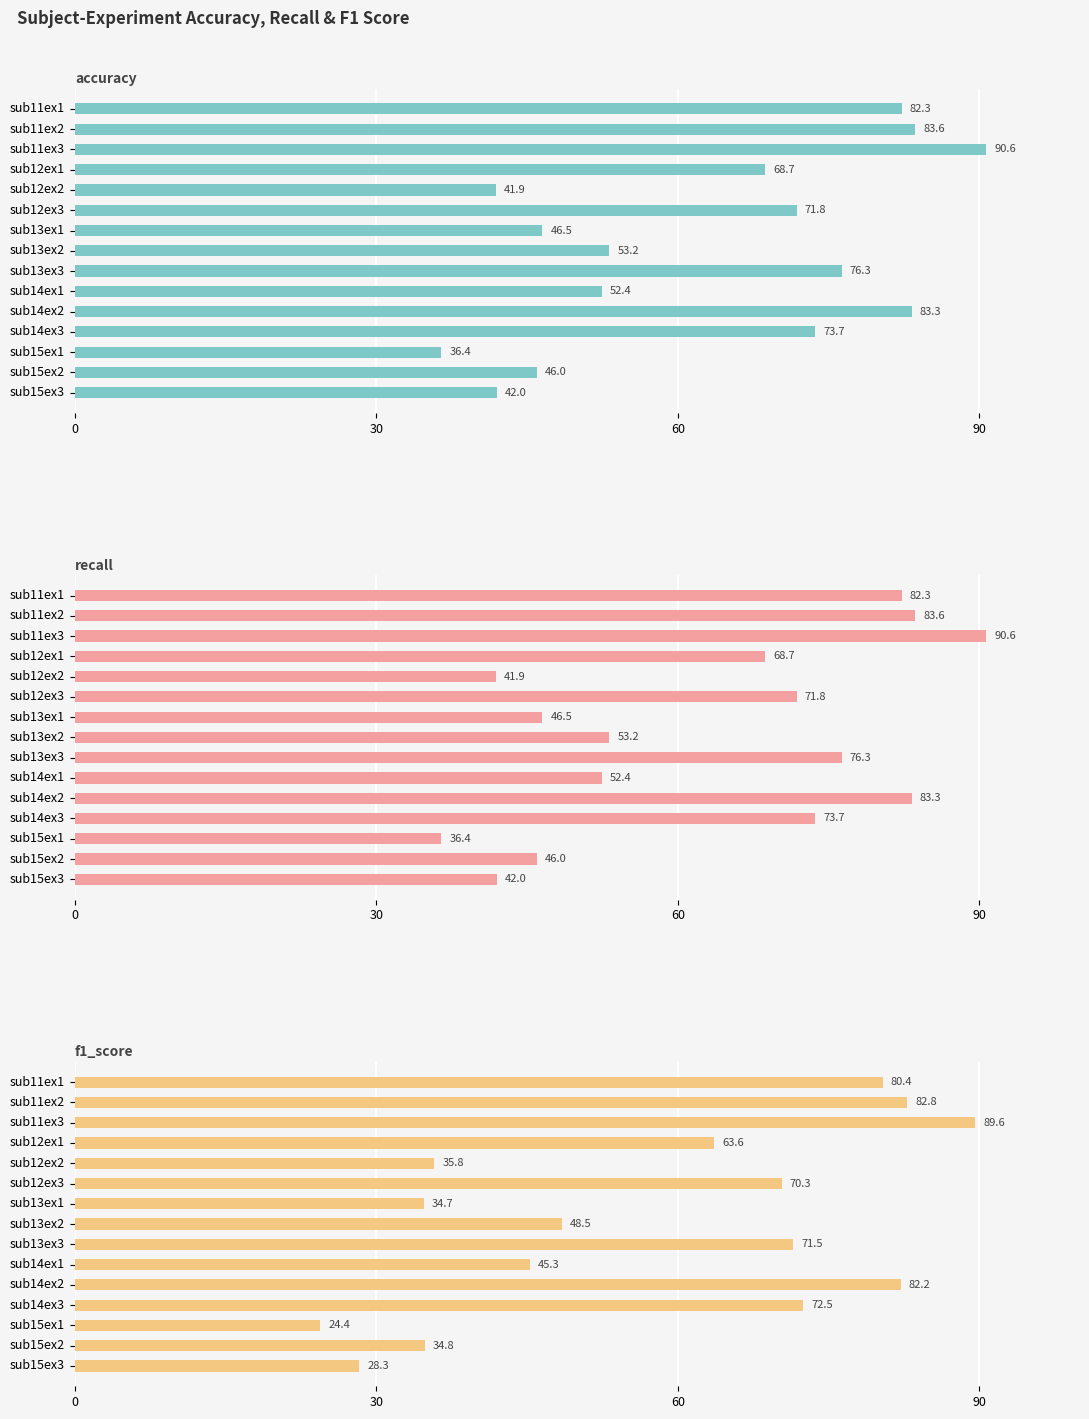

What is the average value of the f1_score series?

57.6